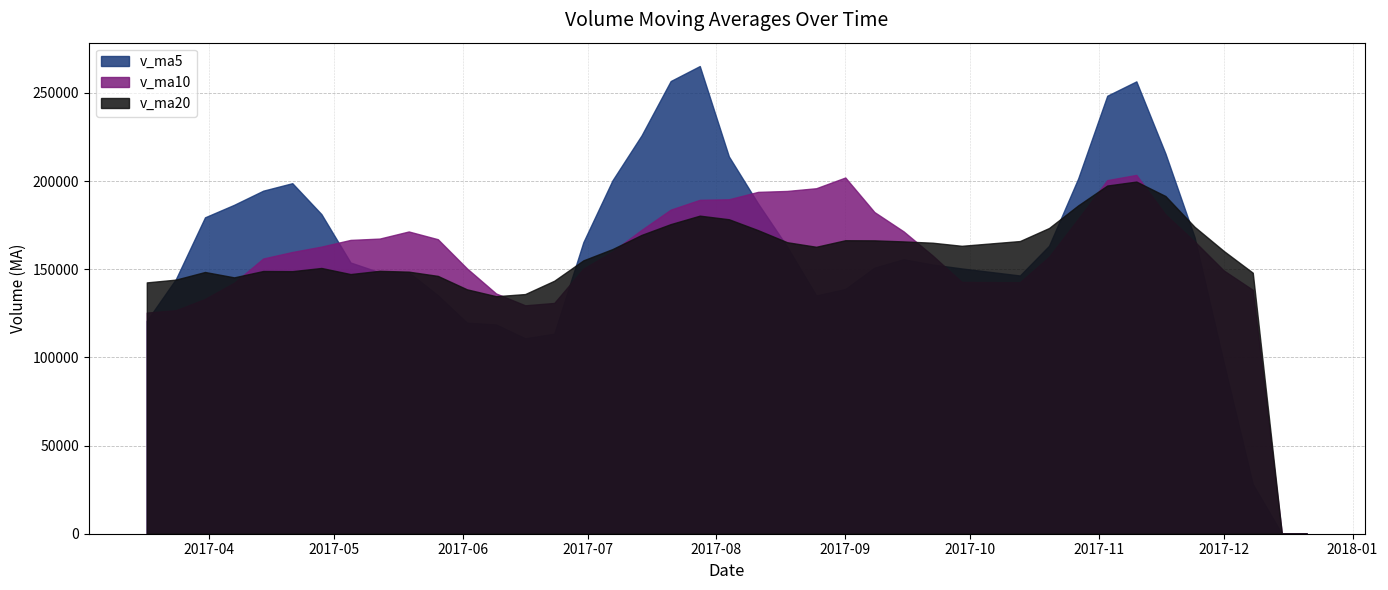

Read the v_ma10 value at 2017-11-17.

181014.4